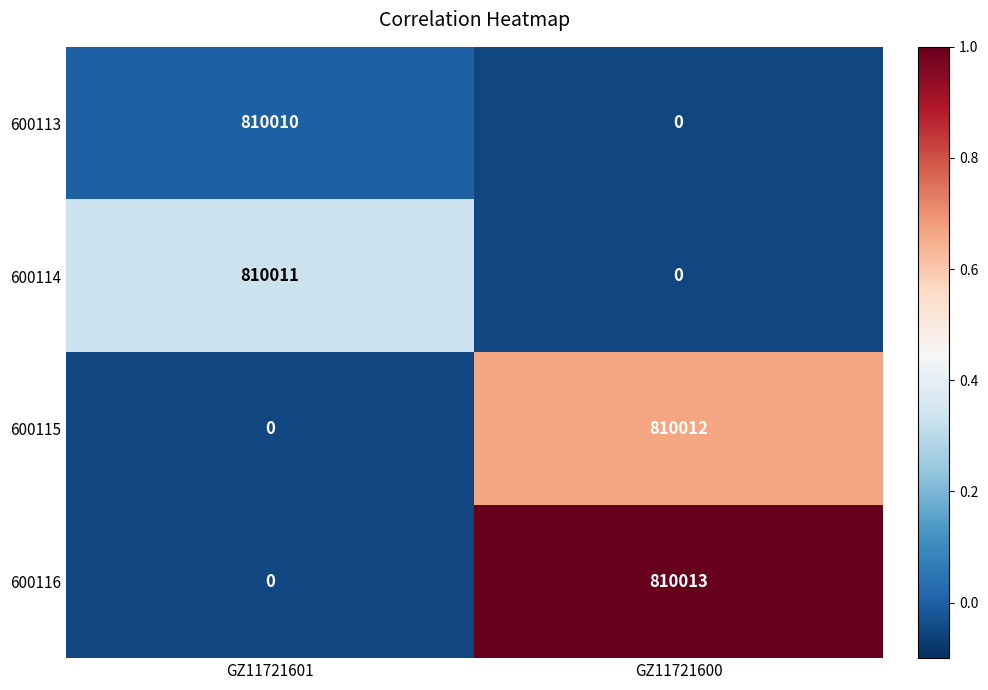

Is it true that 600114 equals -512170 at GZ11721600?

False